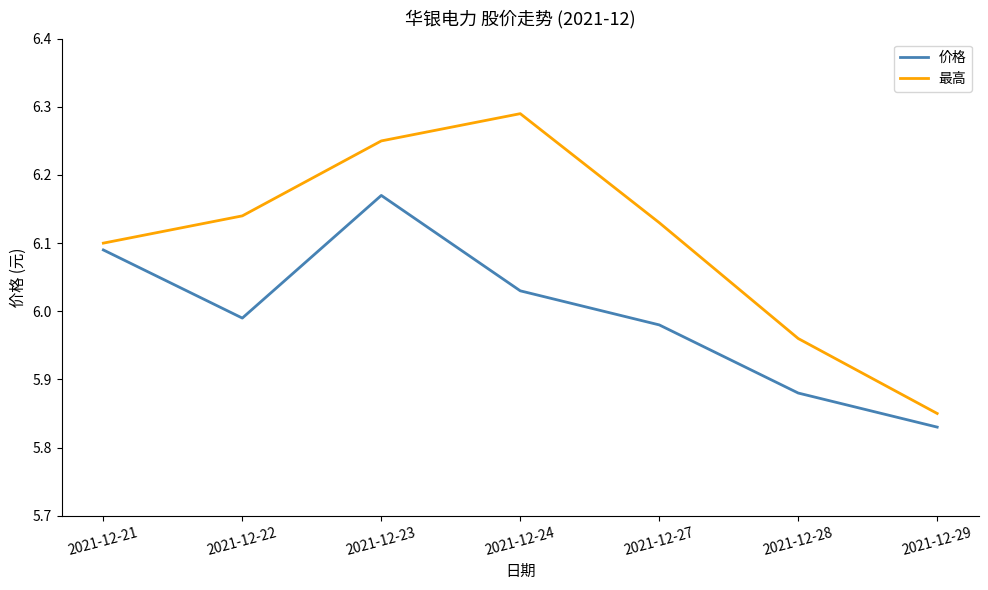

Rank the series by their average value, from lowest to highest.

价格, 最高